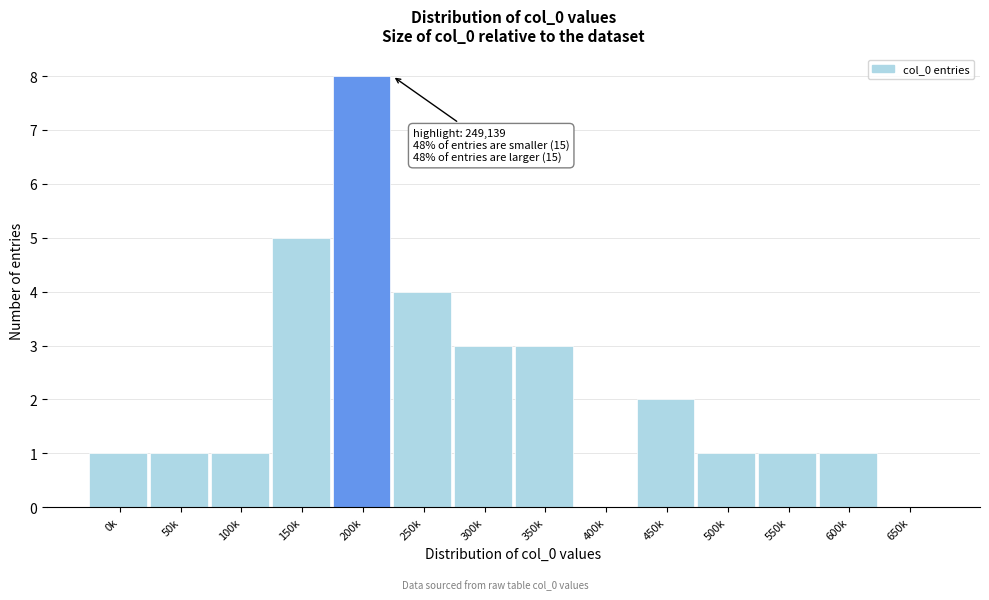

Reading left to right, transcribe all the data shown in this chart.

0k=1	50k=1	100k=1	150k=5	200k=8	250k=4	300k=3	350k=3	400k=0	450k=2	500k=1	550k=1	600k=1	650k=0